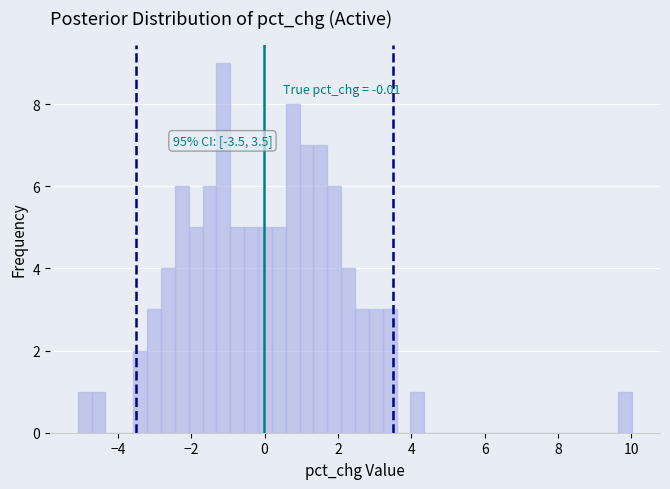

Around what value on the x-axis is the tallest bar? Give the approximate position of its centre, as read against the axis.

-1.2